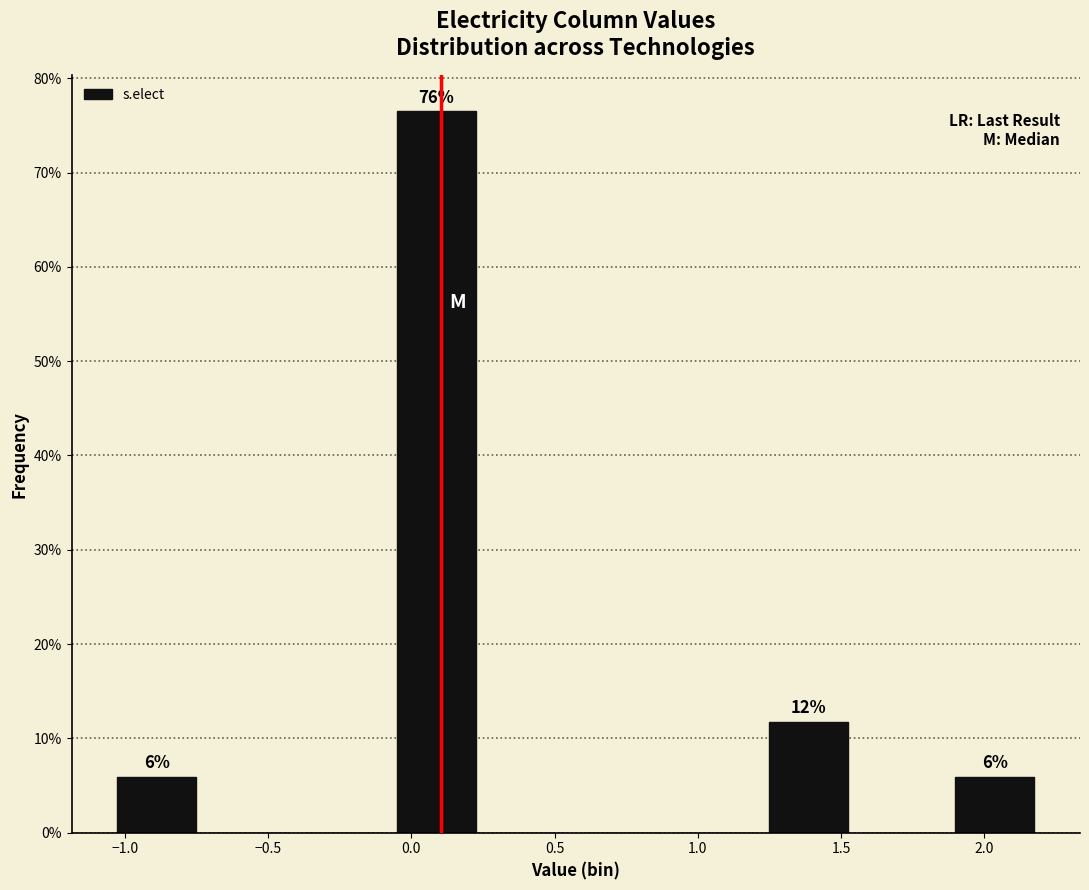

Which range on the x-axis has the tallest bar?

-0.10 to 0.25